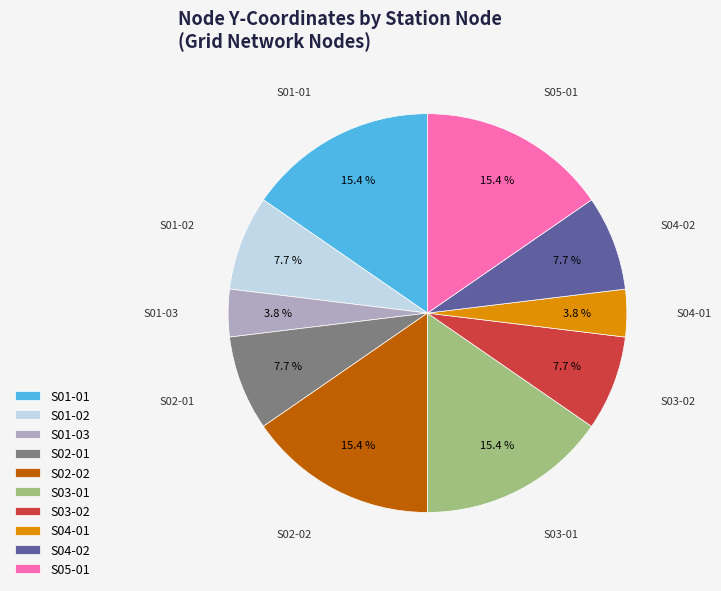

How many segments does this pie chart have?

10